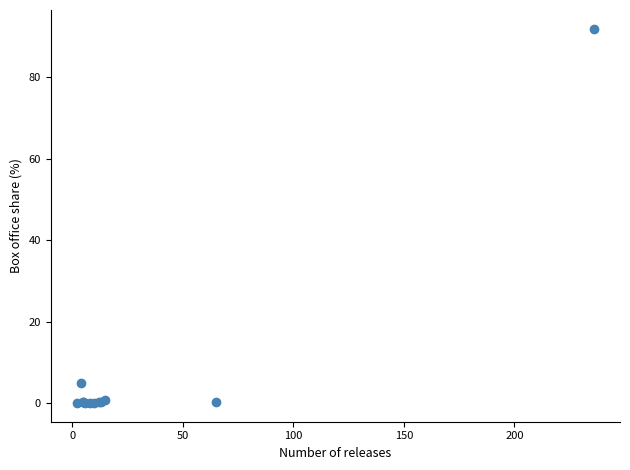

What Y value in the scatter plot is closest to 45?

5.0